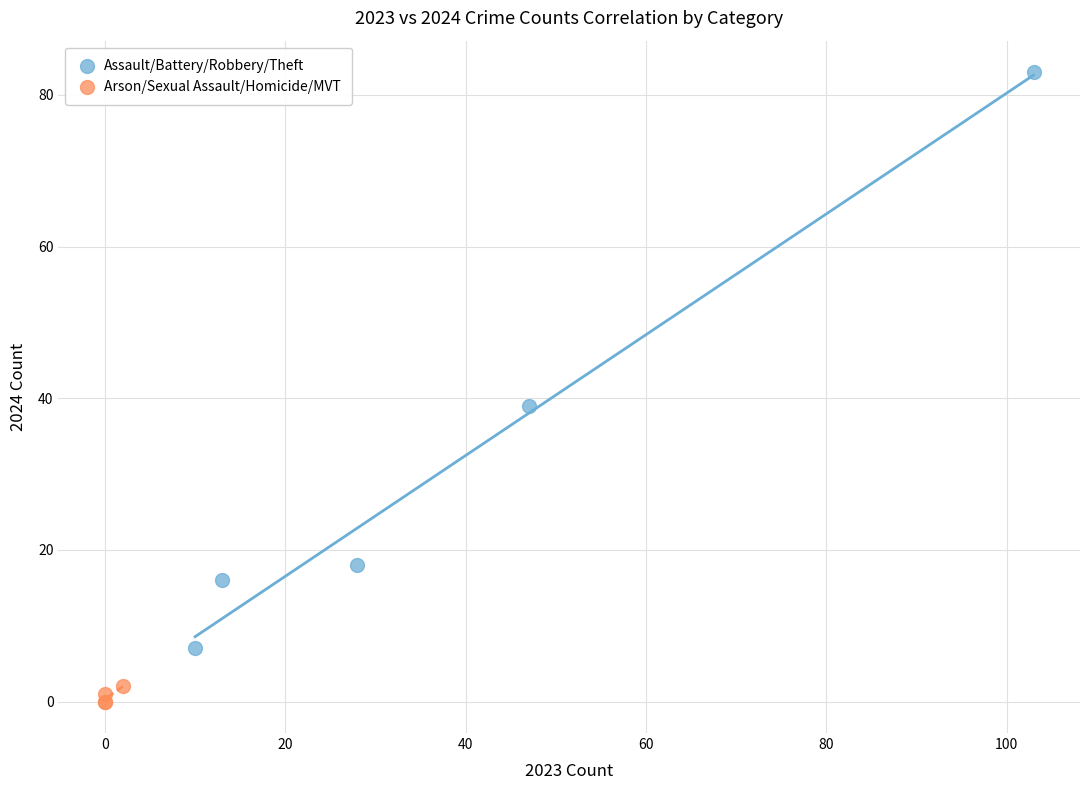

Which series has the largest Y range (max minus min)?

Assault/Battery/Robbery/Theft